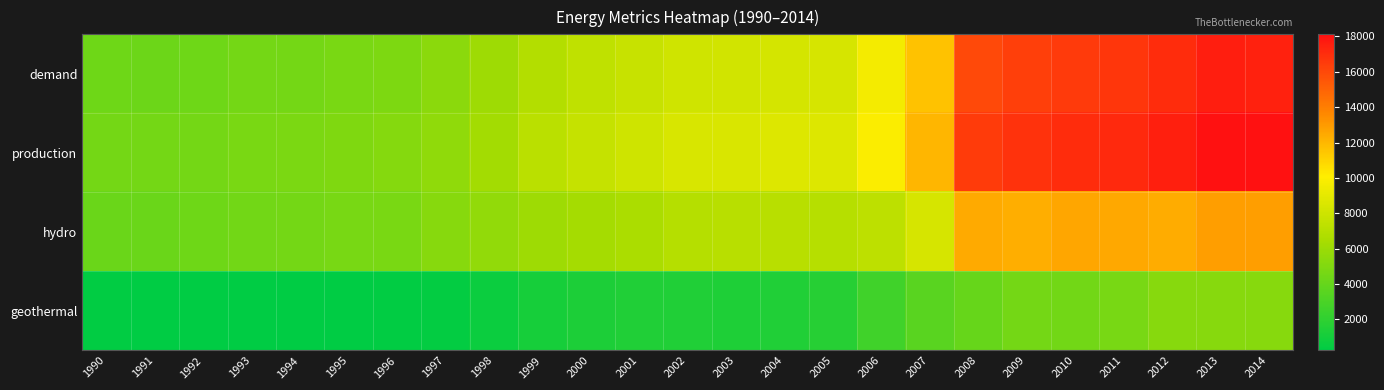

Reading left to right, what are all the values shown in this chart?

demand: 1990=4309	1991=4278	1992=4322	1993=4501	1994=4552	1995=4737	1996=4889	1997=5337	1998=6072	1999=6906	2000=7377	2001=7719	2002=8095	2003=8181	2004=8297	2005=8343	2006=9624	2007=11598	2008=15981	2009=16333	2010=16560	2011=16655	2012=17026	2013=17580	2014=17475
production: 1990=4510	1991=4494	1992=4546	1993=4727	1994=4780	1995=4981	1996=5123	1997=5586	1998=6281	1999=7188	2000=7684	2001=8033	2002=8416	2003=8500	2004=8623	2005=8686	2006=9930	2007=11977	2008=16467	2009=16834	2010=17059	2011=17211	2012=17549	2013=18116	2014=18122
hydro: 1990=4204	1991=4204	1992=4310	1993=4466	1994=4515	1995=4682	1996=4772	1997=5207	1998=5621	1999=6047	2000=6356	2001=6578	2002=6977	2003=7088	2004=7134	2005=7019	2006=7293	2007=8394	2008=12427	2009=12279	2010=12592	2011=12507	2012=12337	2013=12863	2014=12873
geothermal: 1990=300	1991=283	1992=230	1993=256	1994=260	1995=290	1996=346	1997=375	1998=655	1999=1136	2000=1323	2001=1451	2002=1433	2003=1406	2004=1483	2005=1658	2006=2631	2007=3579	2008=4038	2009=4553	2010=4465	2011=4702	2012=5209	2013=5245	2014=5238